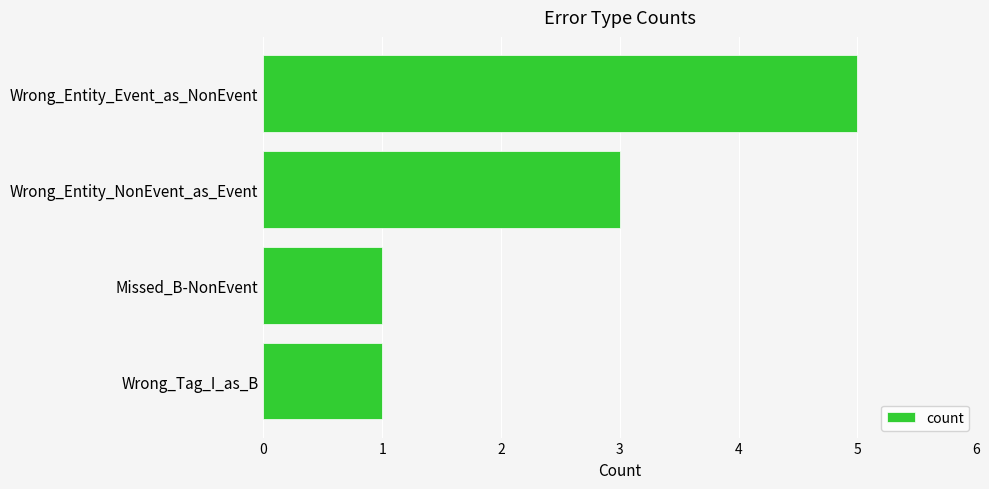

What position from the bottom is Wrong_Entity_NonEvent_as_Event?

3